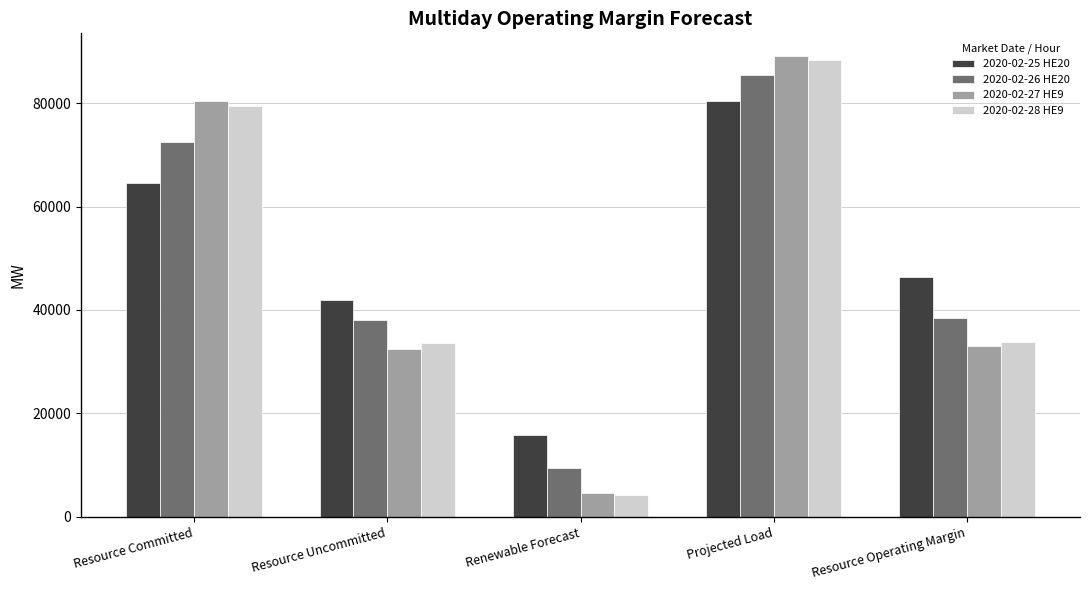

Where does the 2020-02-25 HE20 series first go above 46325?

Resource Committed